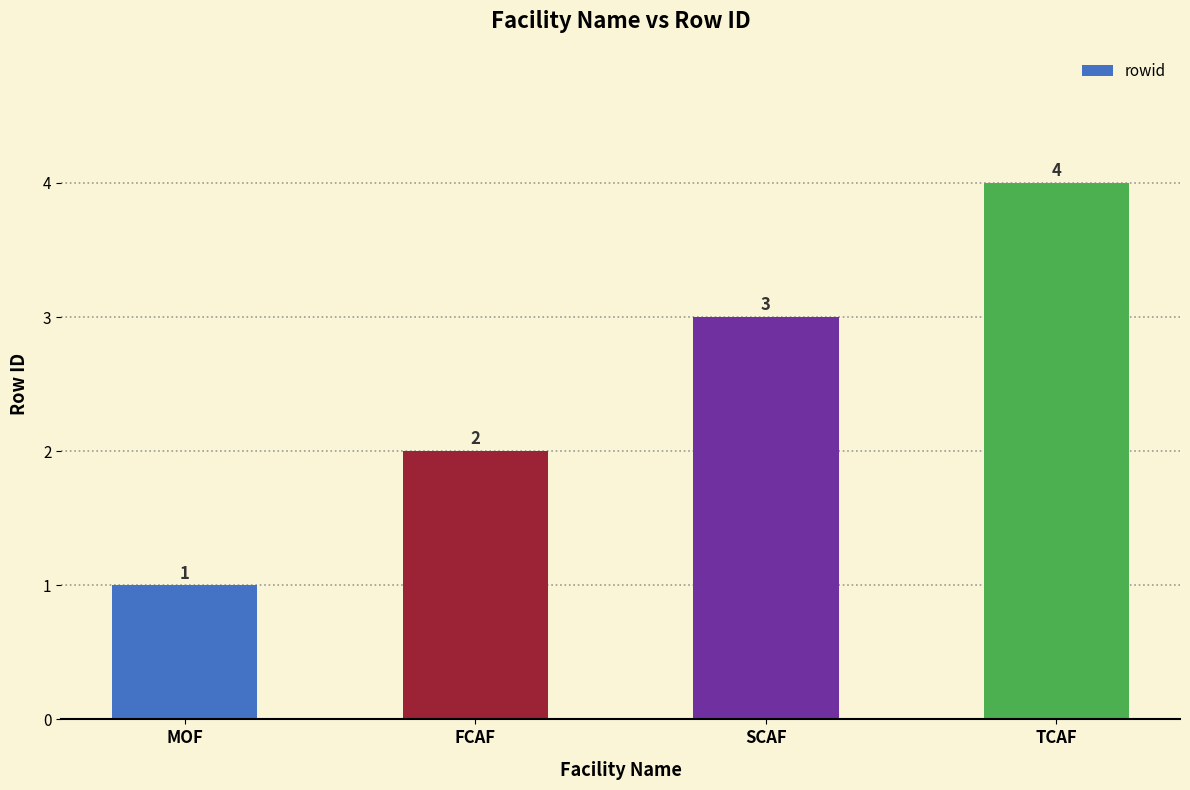

What is the label of the 1st bar from the right?

TCAF